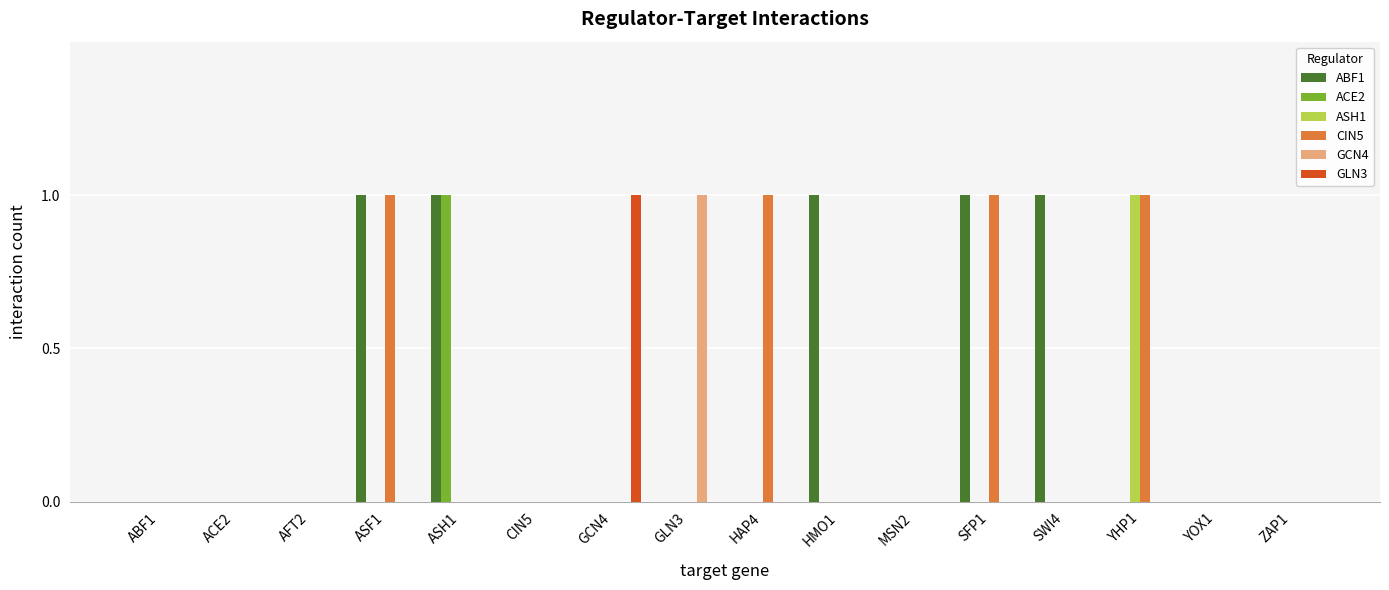

Reading left to right, what are all the values shown in this chart?

ABF1: 0	0	0	1	1	0	0	0	0	1	0	1	1	0	0	0
ACE2: 0	0	0	0	1	0	0	0	0	0	0	0	0	0	0	0
ASH1: 0	0	0	0	0	0	0	0	0	0	0	0	0	1	0	0
CIN5: 0	0	0	1	0	0	0	0	1	0	0	1	0	1	0	0
GCN4: 0	0	0	0	0	0	0	1	0	0	0	0	0	0	0	0
GLN3: 0	0	0	0	0	0	1	0	0	0	0	0	0	0	0	0